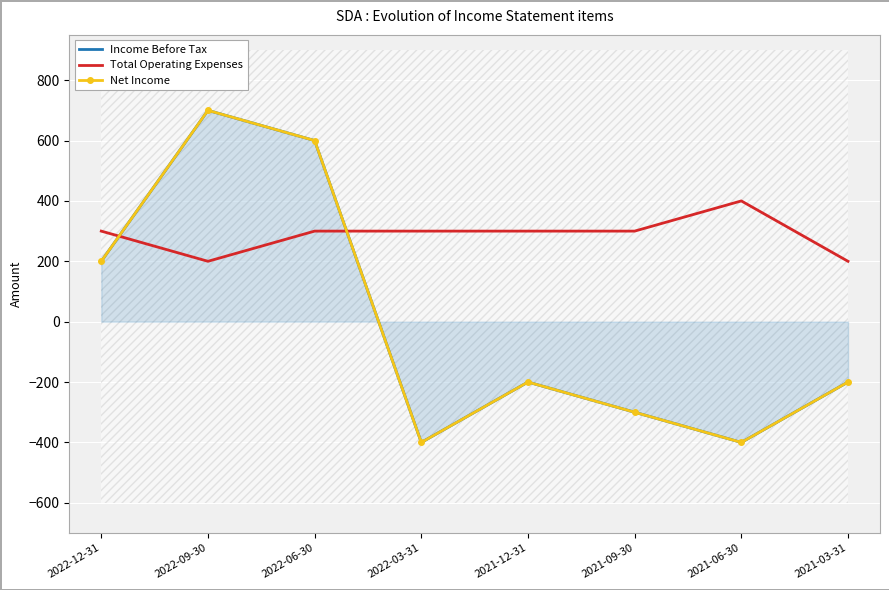

What is the difference between the maximum and minimum values in the Total Operating Expenses series?

200